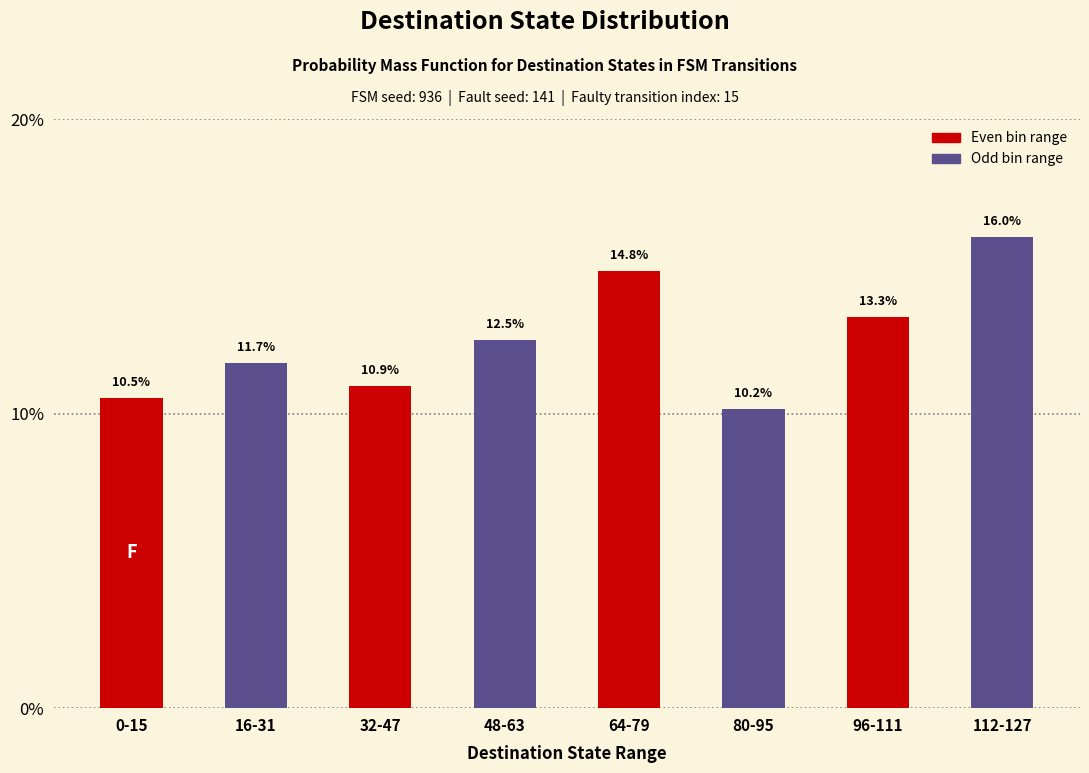

Reading left to right, extract all data points from this chart.

10.5	11.7	10.9	12.5	14.8	10.2	13.3	16.0